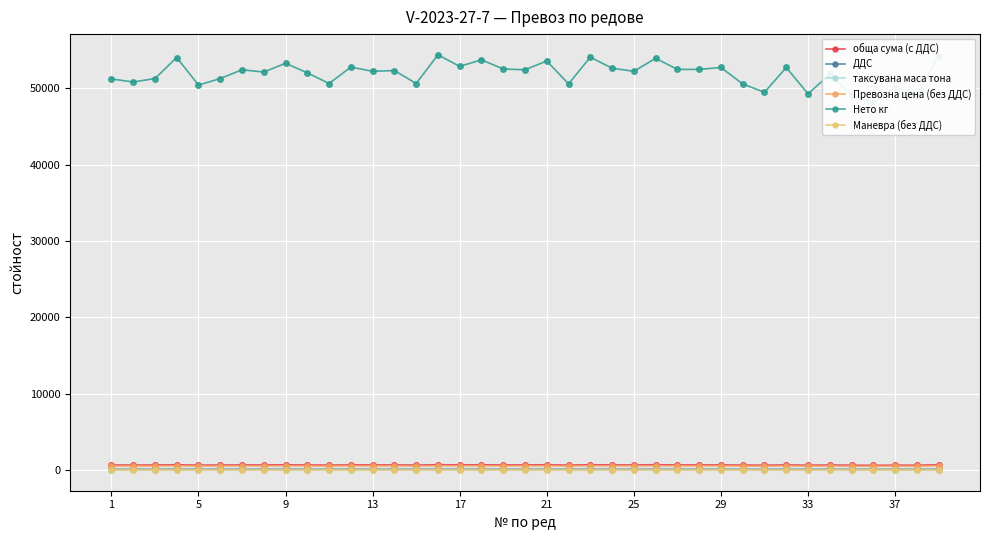

Reading left to right, extract all data points from this chart.

обща сума (с ДДС): 671.3	661.3	667.6	701.5	656.3	667.6	681.4	677.7	692.7	676.4	658.8	686.5	683.8	680.2	658.8	706.5	687.7	697.8	682.7	681.4	696.5	658.8	702.8	683.9	678.9	700.3	682.7	682.7	685.2	663.8	645.0	685.2	642.5	673.9	644.9	627.4	653.8	638.7	705.3
ДДС: 111.9	110.2	111.3	116.9	109.4	111.3	113.6	112.9	115.5	112.7	109.8	114.4	114.0	113.4	109.8	117.8	114.6	116.3	113.8	113.6	116.1	109.8	117.1	114.0	113.2	116.7	113.8	113.8	114.2	110.6	107.5	114.2	107.1	112.3	107.5	104.6	109.0	106.5	117.5
таксувана маса тона: 51.2	50.8	51.3	54.0	50.4	51.3	52.4	52.1	53.3	52.0	50.6	52.8	52.2	52.3	50.6	54.4	52.9	53.7	52.5	52.4	53.6	50.6	54.1	52.6	52.2	53.9	52.5	52.5	52.7	50.6	49.5	52.7	49.3	51.8	49.1	48.1	50.2	49.0	54.3
Превозна цена (без ДДС): 535.7	531.6	536.8	565.0	527.4	536.8	548.3	545.2	557.7	544.1	529.5	552.5	546.2	547.2	529.5	569.2	553.5	561.9	549.3	548.3	560.9	529.5	566.1	550.4	546.2	564.0	549.3	549.3	551.4	529.5	518.0	551.4	515.9	542.0	513.8	503.3	525.3	512.7	568.2
Нето кг: 51200.0	50800.0	51250.0	54000.0	50400.0	51250.0	52400.0	52100.0	53250.0	52000.0	50600.0	52750.0	52200.0	52300.0	50600.0	54350.0	52850.0	53700.0	52500.0	52400.0	53550.0	50550.0	54050.0	52600.0	52200.0	53900.0	52450.0	52450.0	52700.0	50550.0	49450.0	52700.0	49250.0	51800.0	49100.0	48100.0	50150.0	49000.0	54250.0
Маневра (без ДДС): 19.6	19.6	19.6	19.6	19.6	19.6	19.6	19.6	19.6	19.6	19.6	19.6	19.6	19.6	19.6	19.6	19.6	19.6	19.6	19.6	19.6	19.6	19.6	19.6	19.6	19.6	19.6	19.6	19.6	19.6	19.6	19.6	19.6	19.6	19.6	19.6	19.6	19.6	19.6